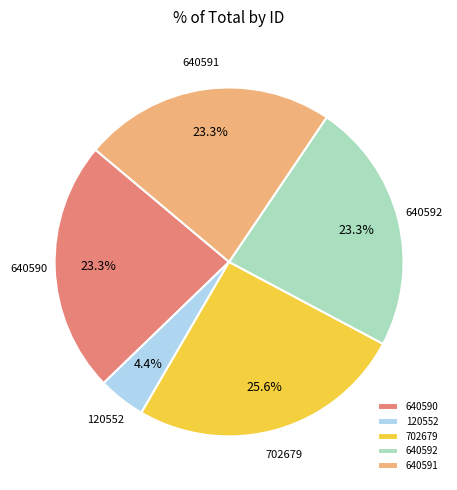

How many segments does this pie chart have?

5